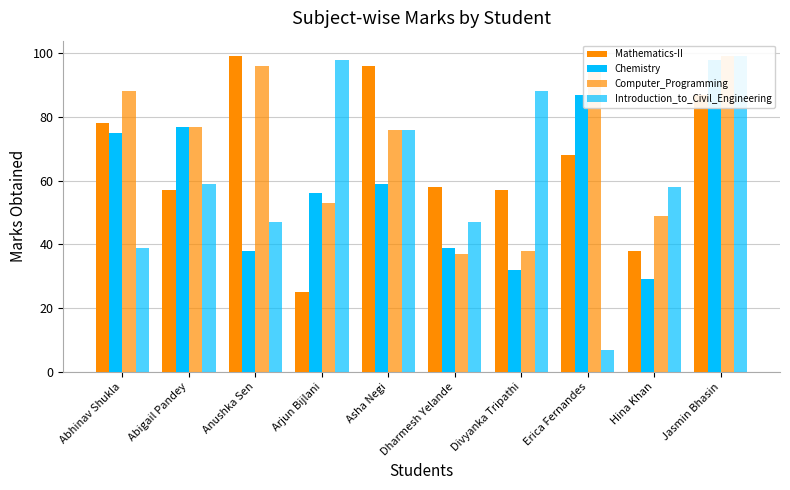

How many categories are shown in the chart?

10